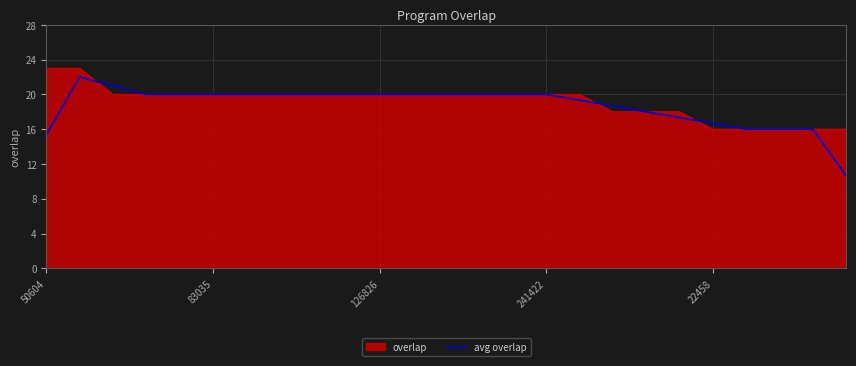

What is the maximum value for overlap?

23.0